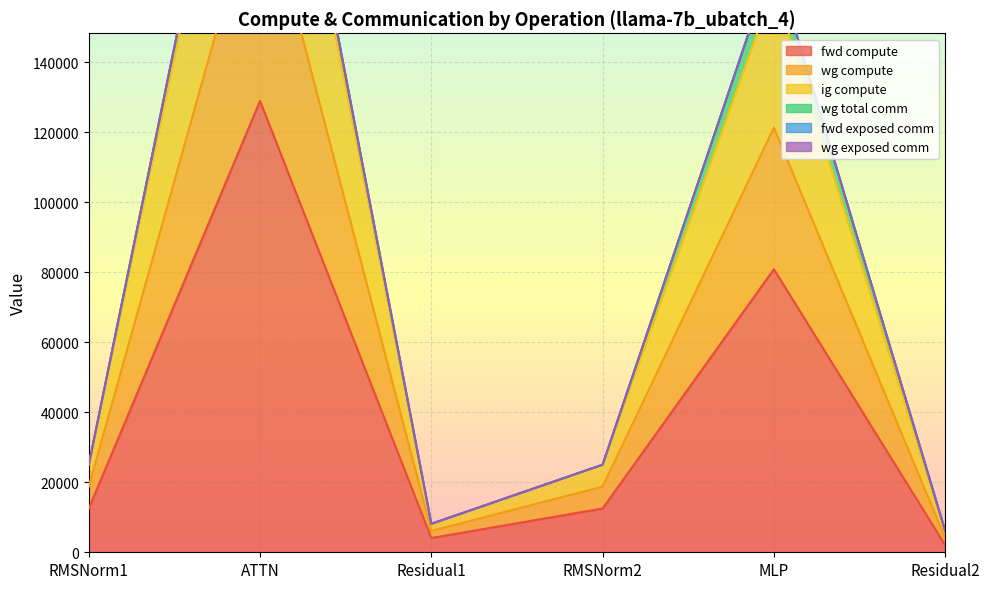

In fwd compute, how many points are higher than both neighbors (excluding endpoints)?

2